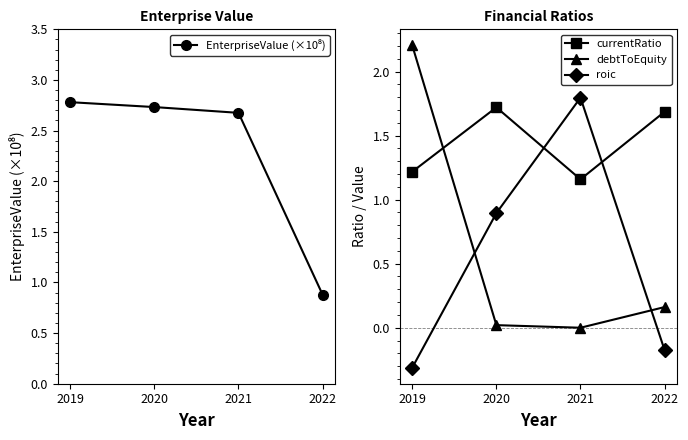

Between 2019 and 2022, which is larger?

2019